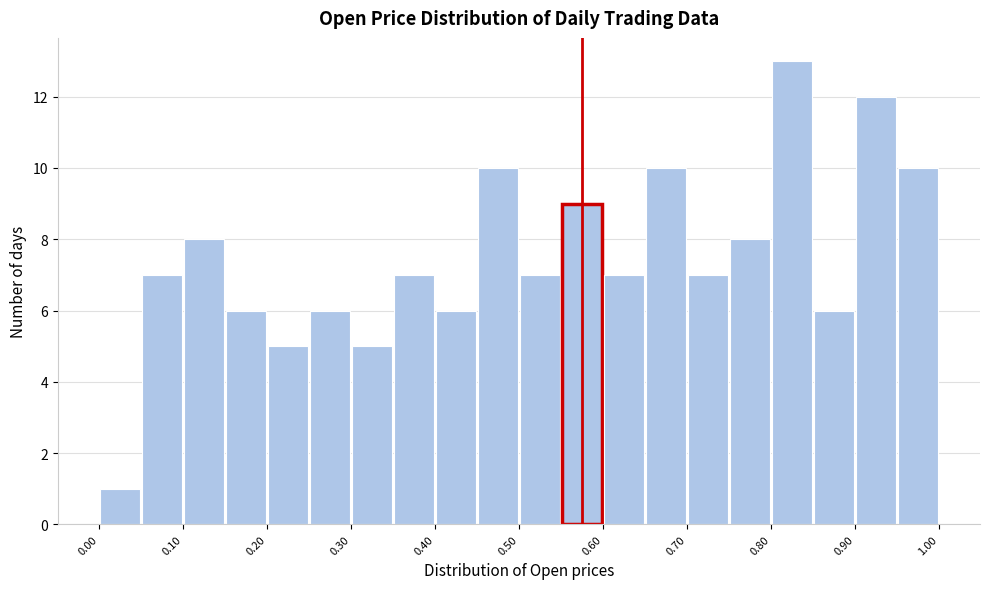

Reading left to right, list every bar in this chart as the range it spans on the x-axis followed by its height. The values are not printed on the chart, so give them approximately, as read against the axis.

0.00 to 0.05: 1
0.05 to 0.10: 7
0.10 to 0.15: 8
0.15 to 0.20: 6
0.20 to 0.25: 5
0.25 to 0.30: 6
0.30 to 0.35: 5
0.35 to 0.40: 7
0.40 to 0.45: 6
0.45 to 0.50: 10
0.50 to 0.55: 7
0.55 to 0.60: 9
0.60 to 0.65: 7
0.65 to 0.70: 10
0.70 to 0.75: 7
0.75 to 0.80: 8
0.80 to 0.85: 13
0.85 to 0.90: 6
0.90 to 0.95: 12
0.95 to 1.00: 10